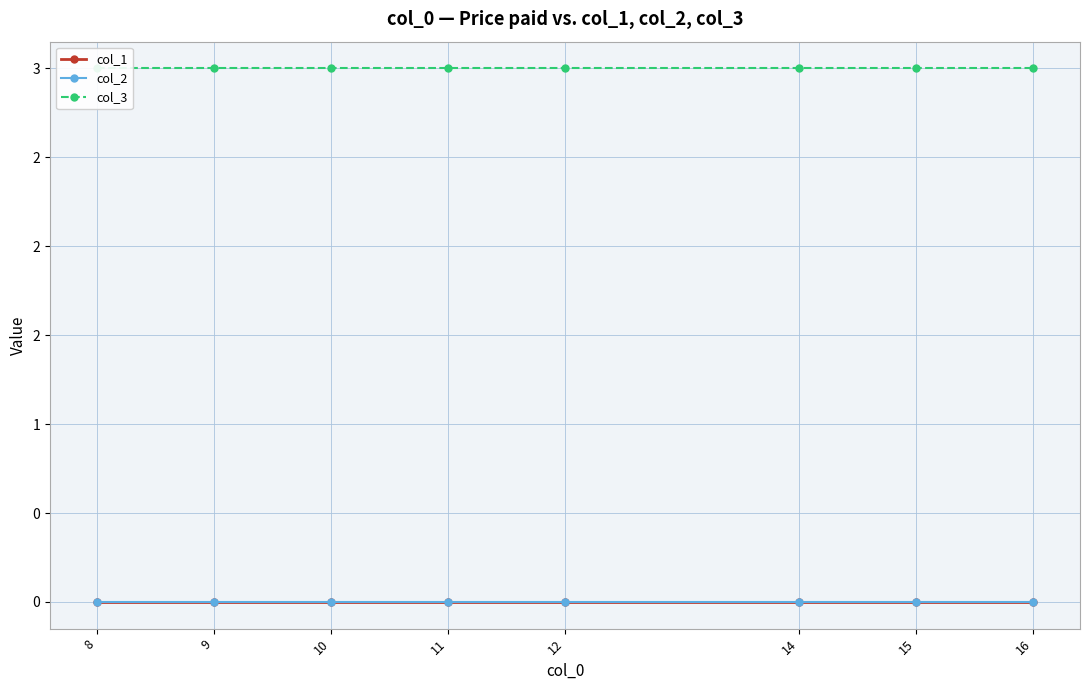

At how many categories does at least one series exceed 1?

8